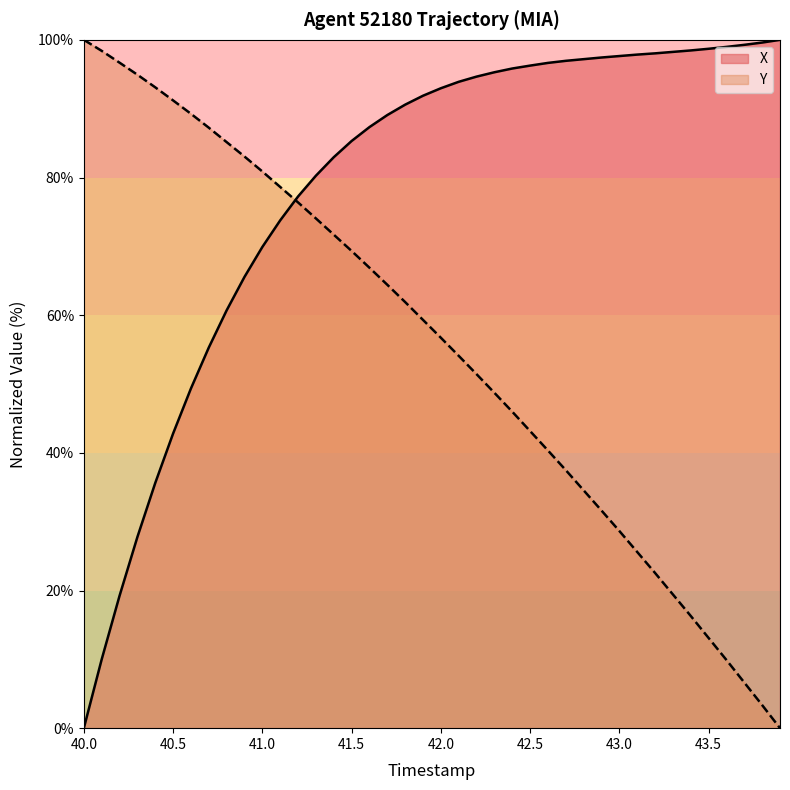

What is the highest value of the Y series?

100.0